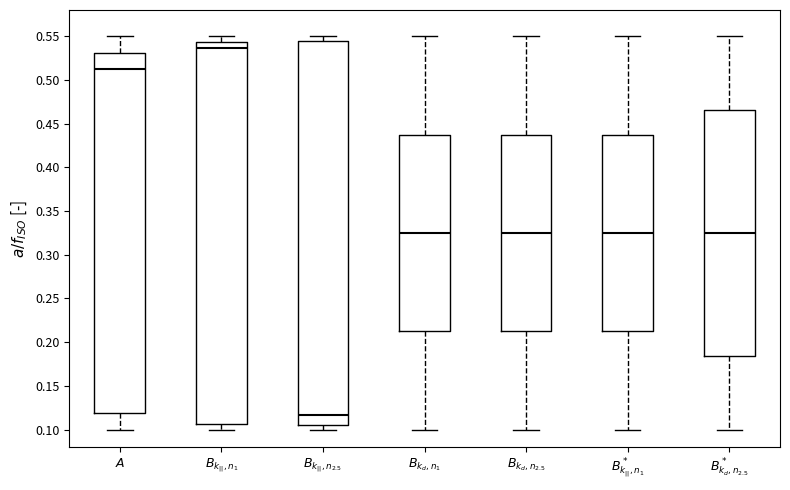

Which box's median line is the lowest?

$B_{k_{||},n_{2.5}}$